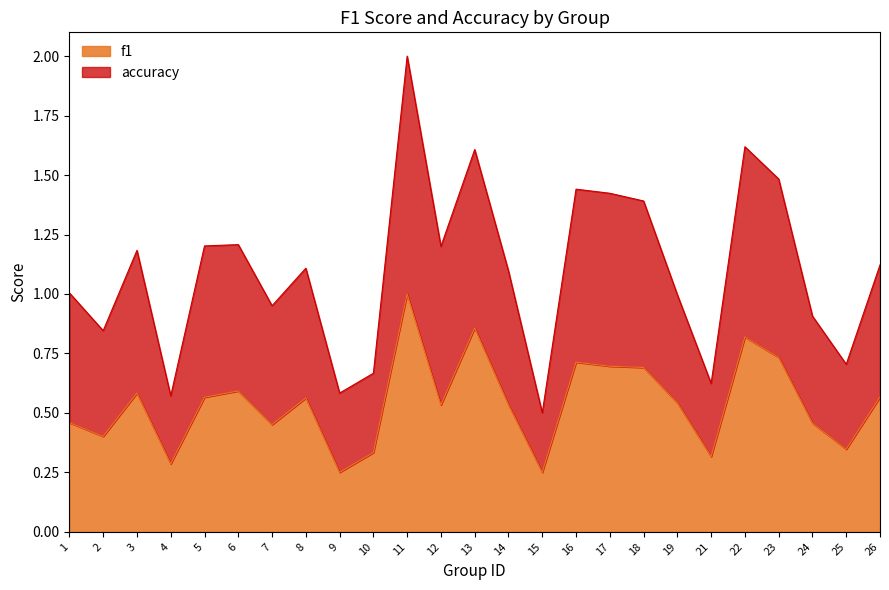

The value of f1 at 22 is 1.3. True or false?

False